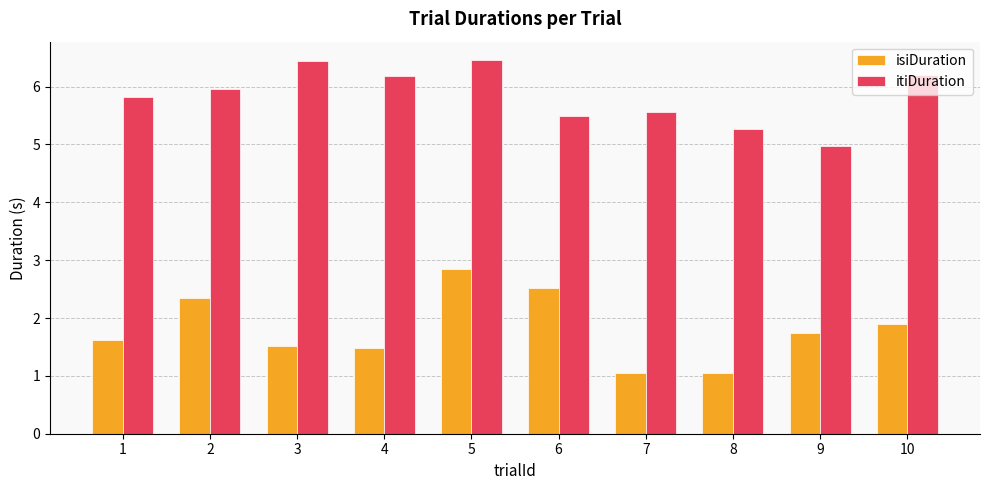

What is the difference between the highest and lowest values at 10?

4.3